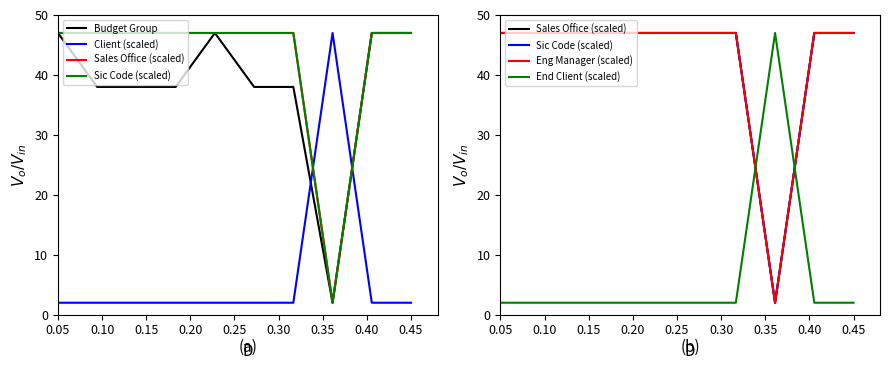

At how many categories does at least one series exceed 30?

10